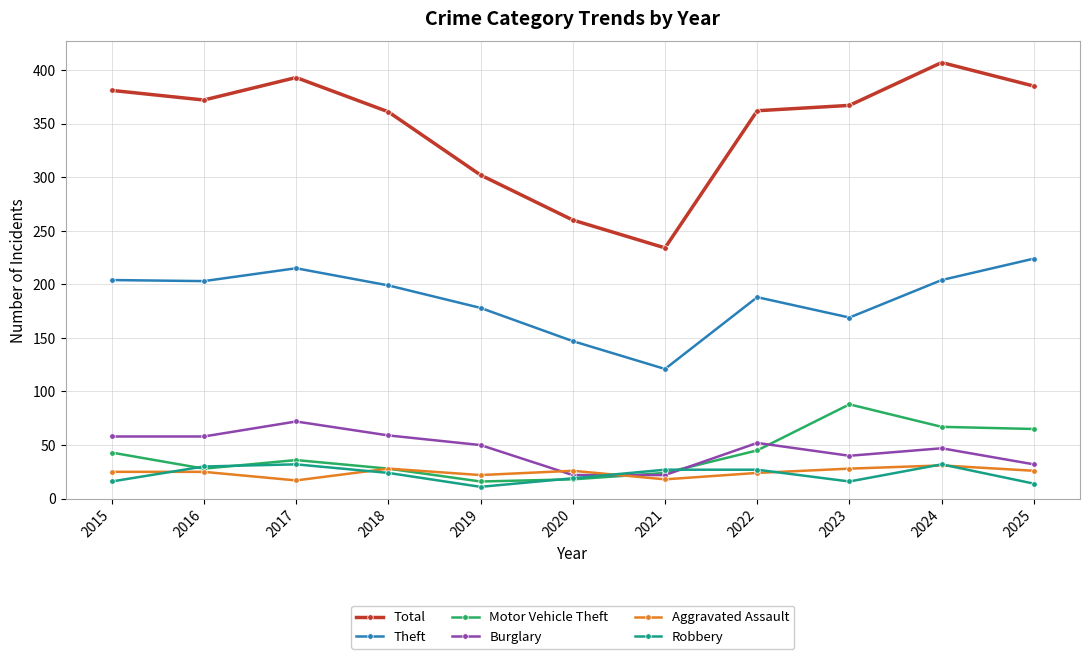

The value of Theft at 2025 is 123. True or false?

False